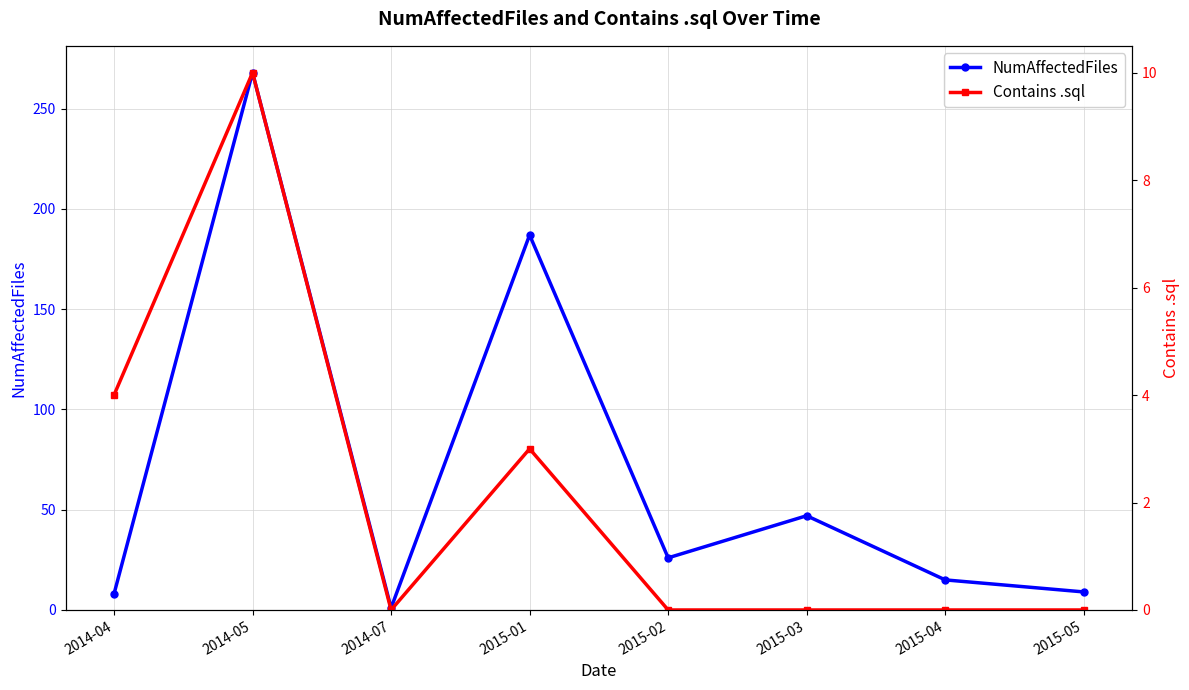

True or false: NumAffectedFiles and Contains .sql cross at least once.

False